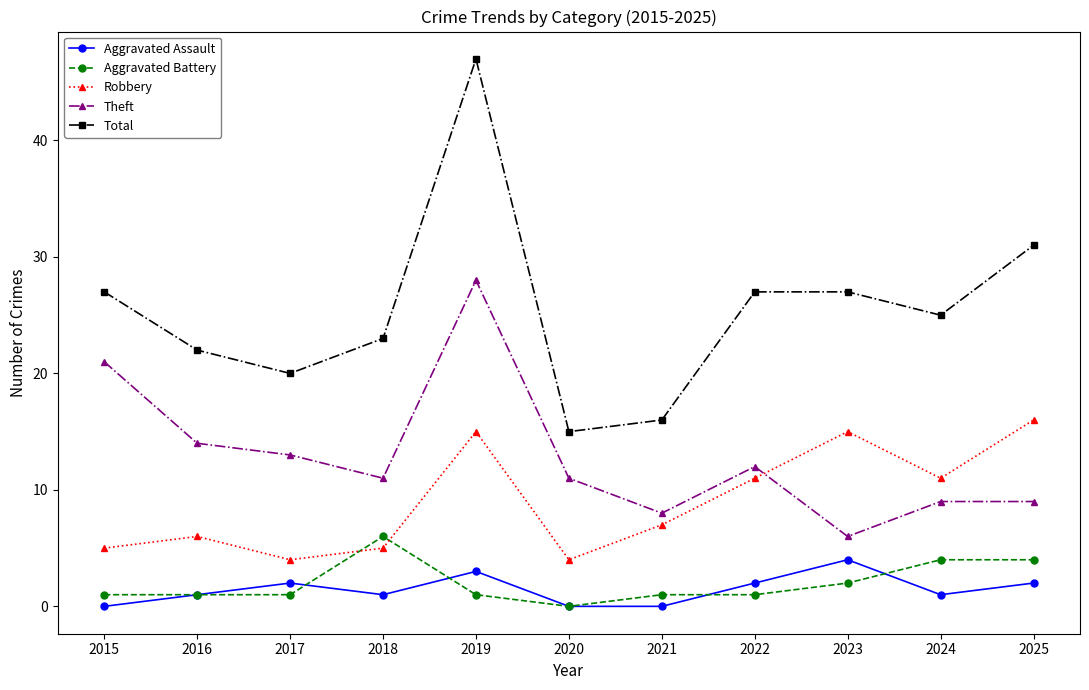

What is the difference between the maximum and minimum values in the Theft series?

22